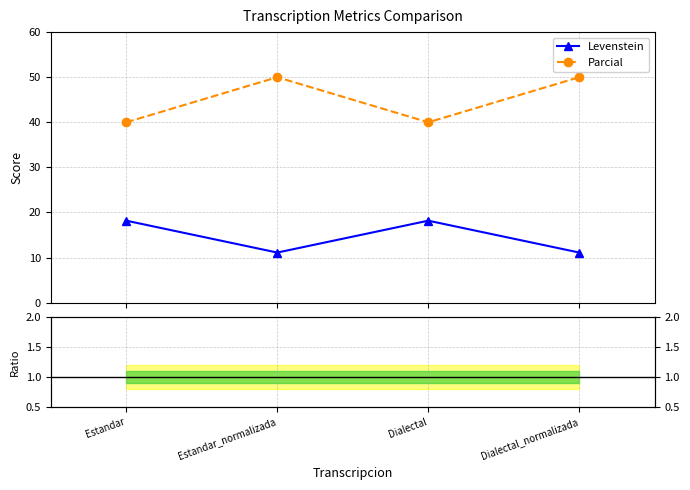

What is the value of the Parcial point at the 2nd from the left?

50.0